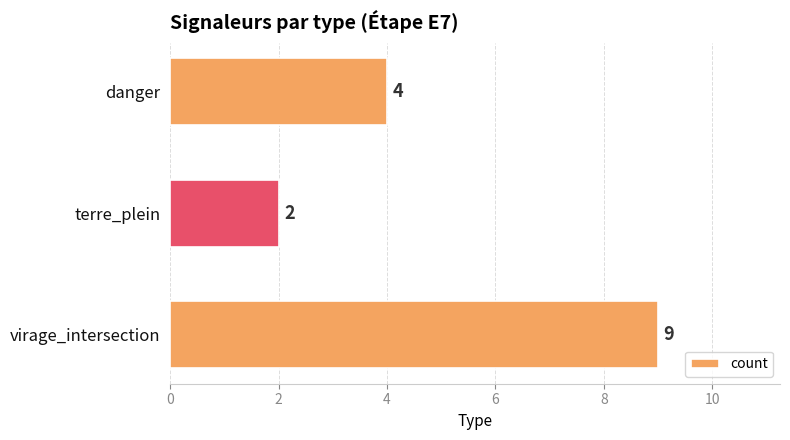

Which category has the lowest value across all series?

terre_plein